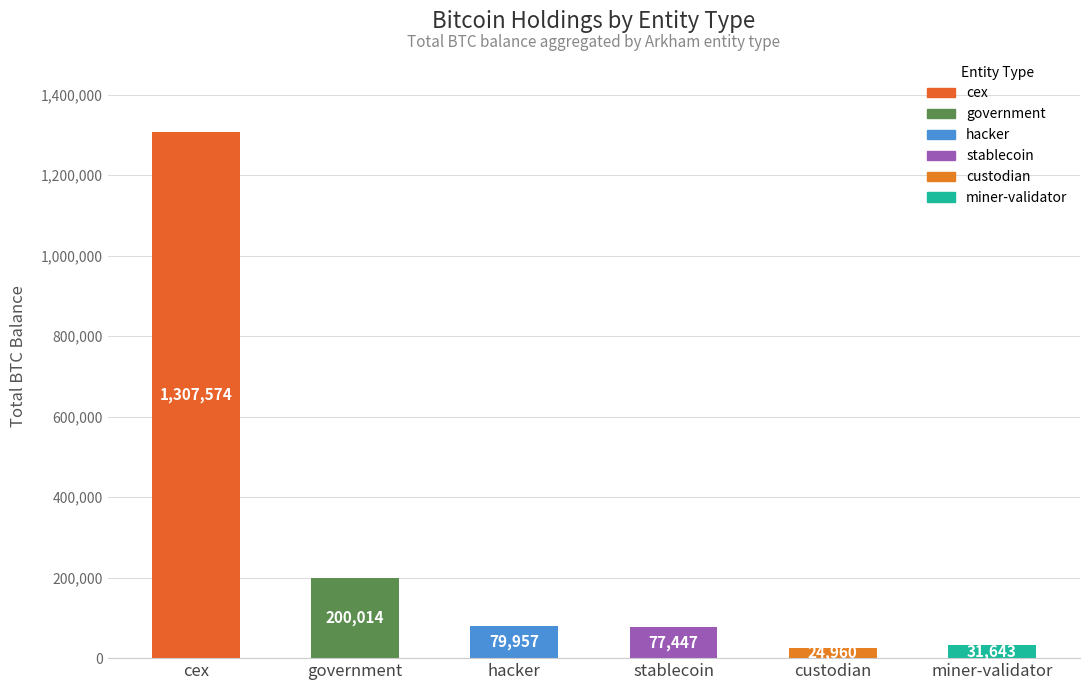

Rank the categories by value from lowest to highest.

custodian, miner-validator, stablecoin, hacker, government, cex